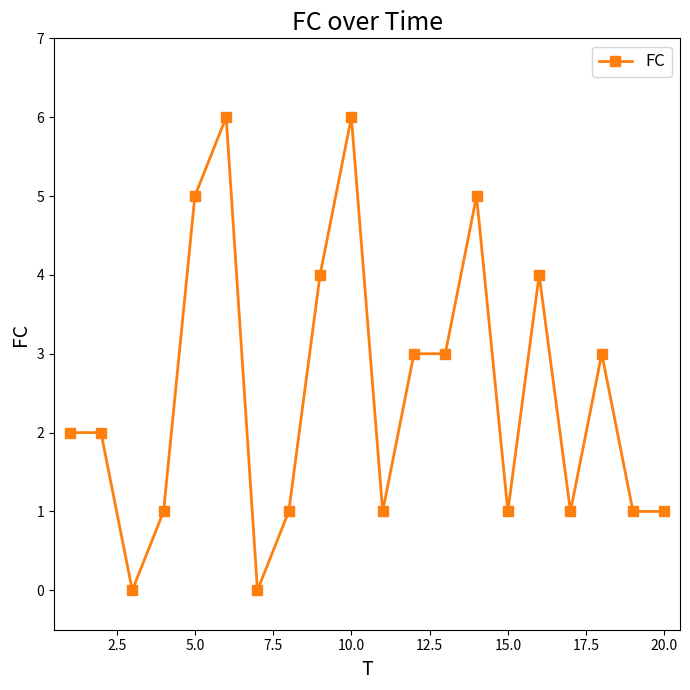

What is the value of the 12th point from the left?

3